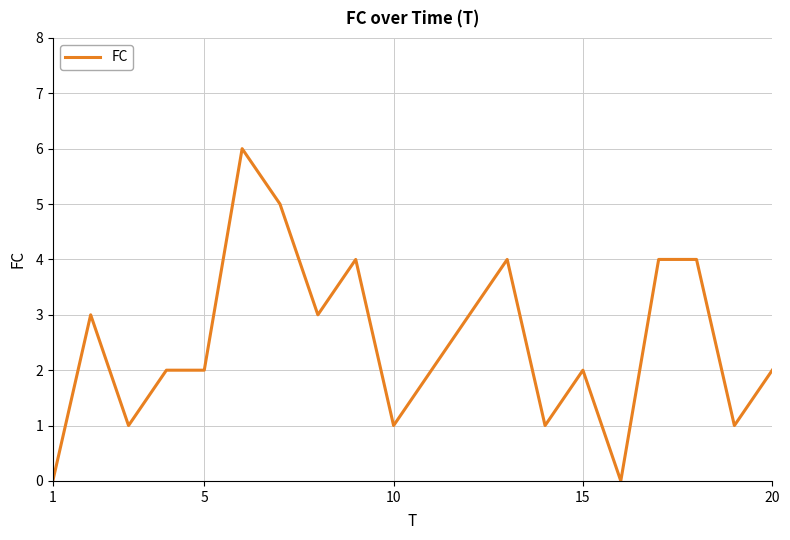

Count the values in the range 1 to 4.

16